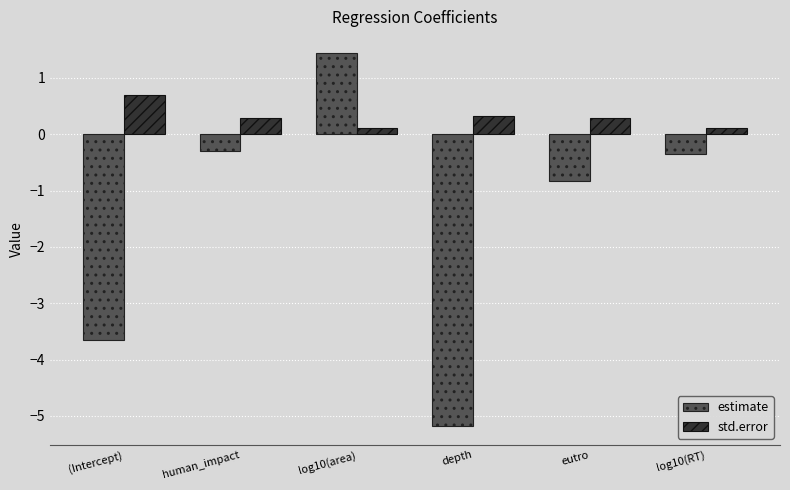

At which category is the sum across all series the highest?

log10(area)